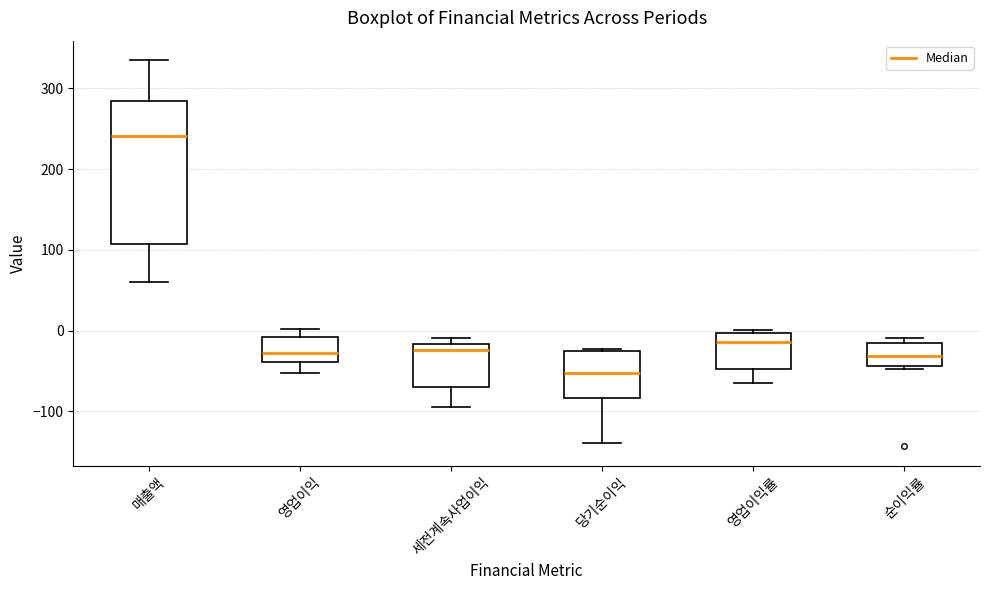

Reading left to right, transcribe this box plot: for each box, give where its median line is, the range the box spans, and where its two whiskers end, as read against the y-axis. The values are not printed on the chart, so give them approximately, as read against the axis.

매출액: median 240, box 110 to 280, whiskers 60 to 340
영업이익: median -30, box -40 to -10, whiskers -50 to 0
세전계속사업이익: median -20 (just below the box's upper edge), box -70 to -20, whiskers -90 to -10
당기순이익: median -50, box -80 to -30, whiskers -140 to -20
영업이익률: median -10, box -50 to 0, whiskers -60 to 0 (just above the box's upper edge)
순이익률: median -30, box -40 to -20, whiskers -50 to -10